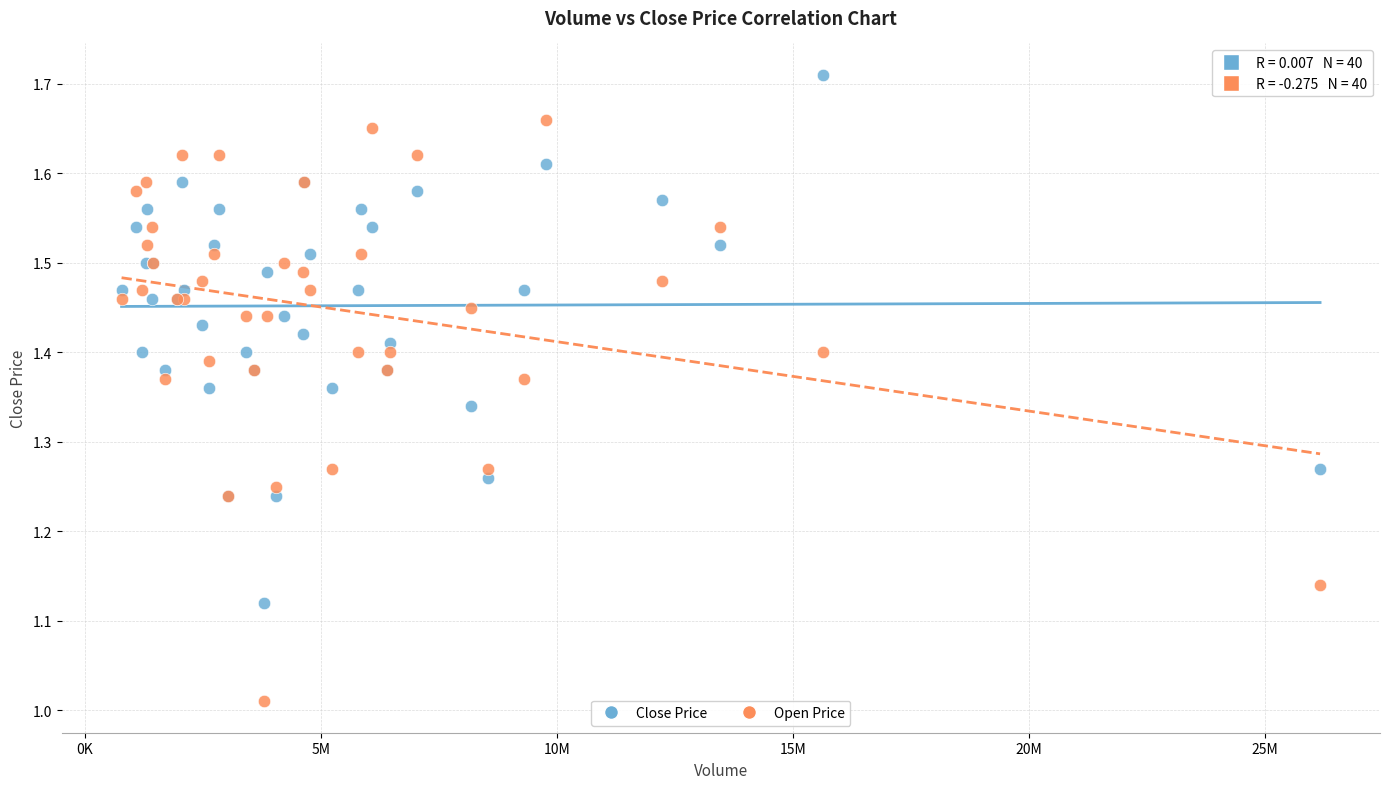

Which series reaches the minimum Y coordinate?

Open Price